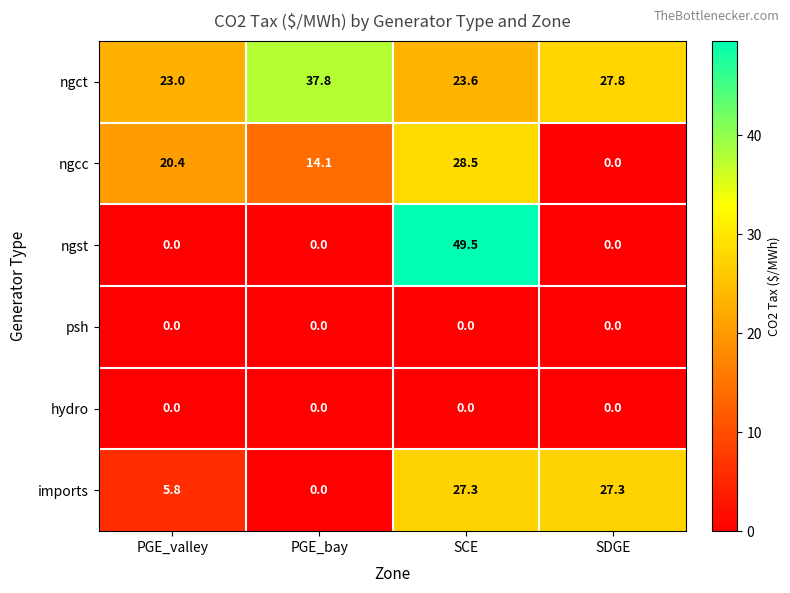

How many categories are shown in the chart?

4